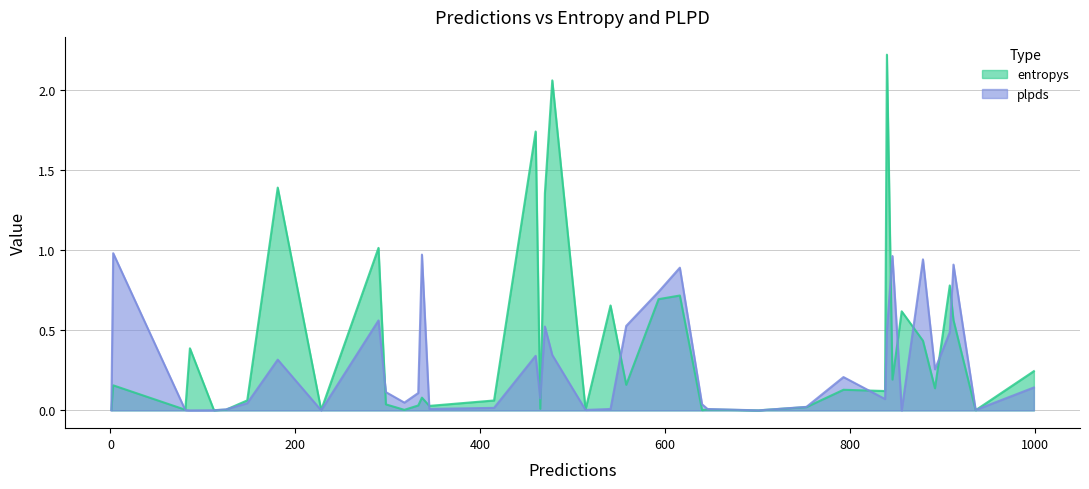

Rank the series by their average value, from highest to lowest.

entropys, plpds